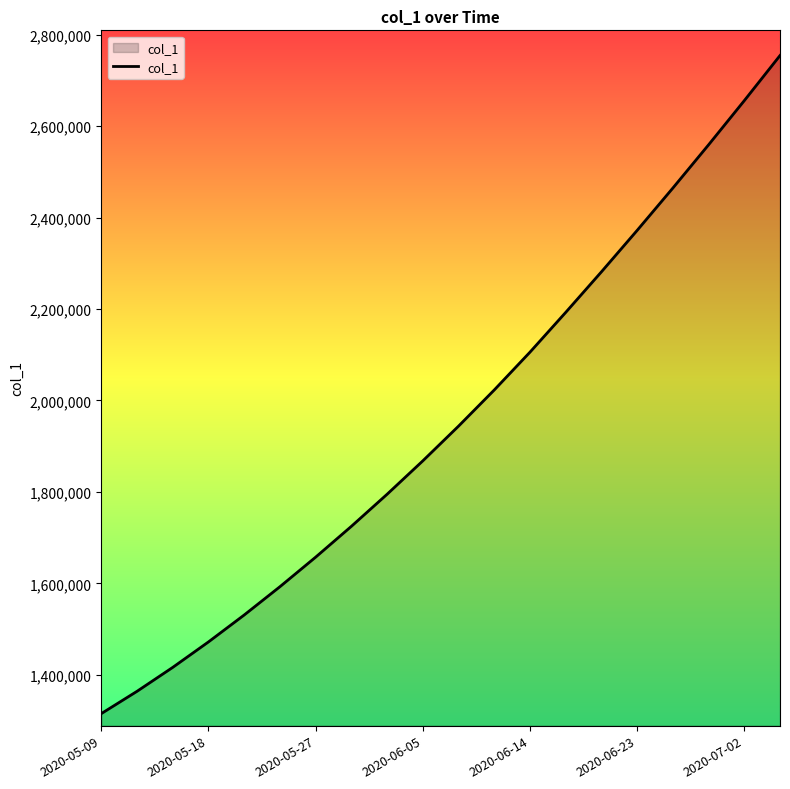

What is the difference between the maximum and minimum values?

1439321.1